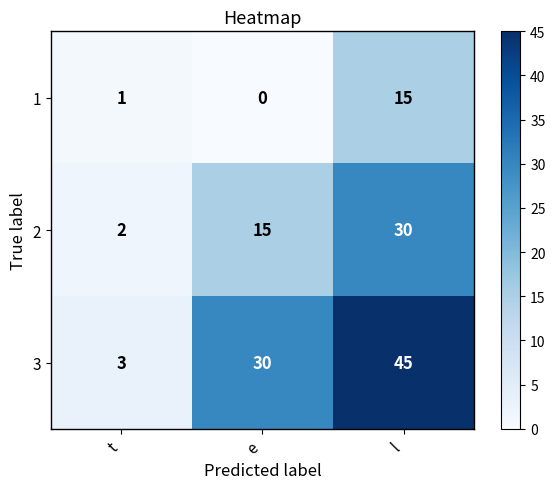

At how many categories does at least one series exceed 9?

2